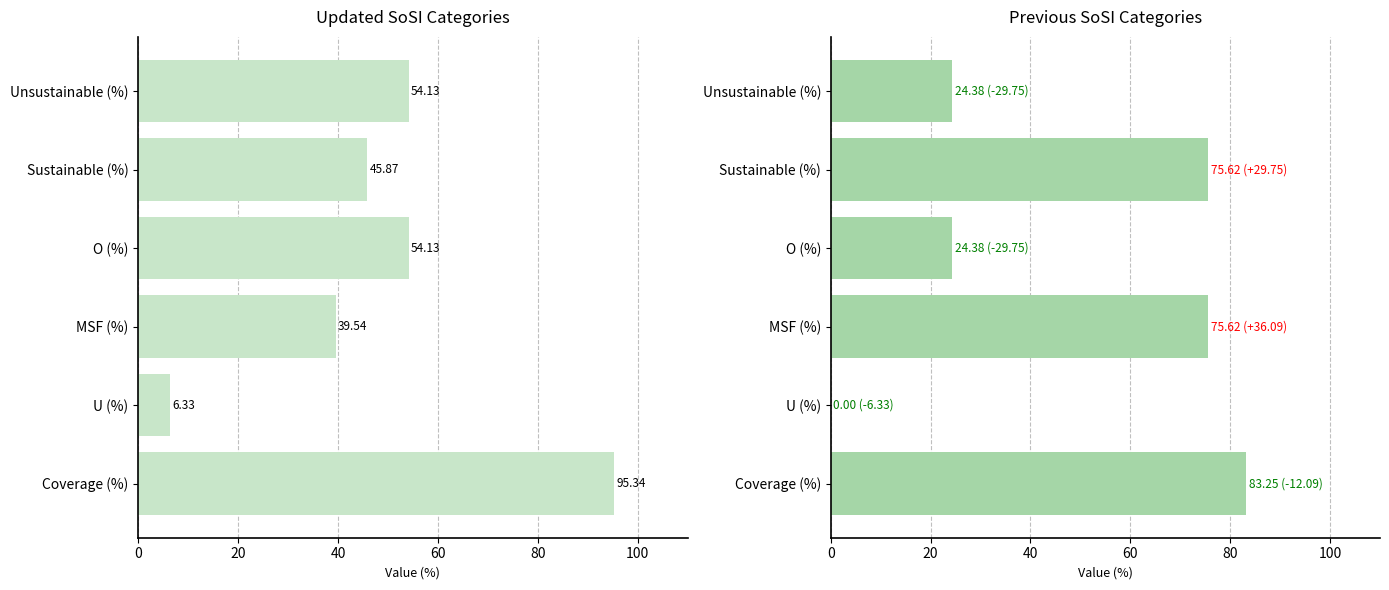

List the series in order of their peak value, highest first.

Updated SoSI, Previous SoSI